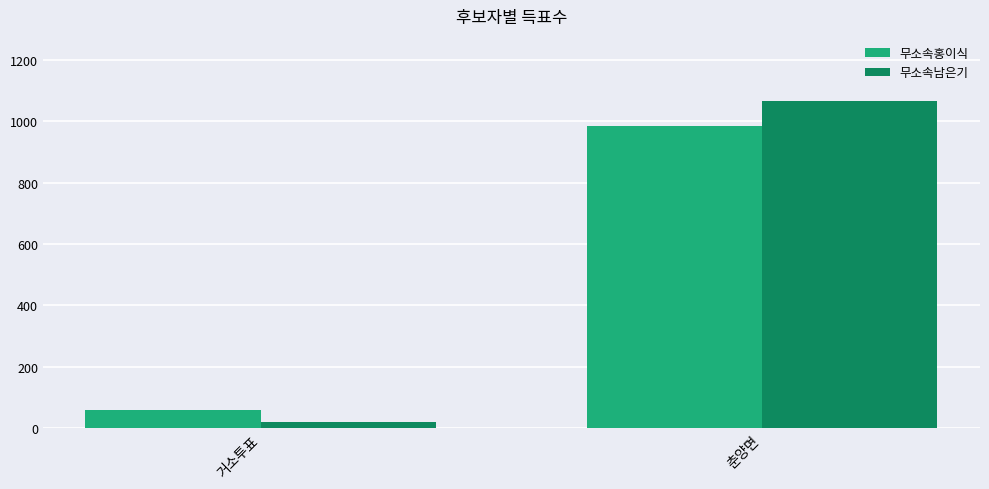

The 무소속홍이식 series shows 418 at 춘양면. True or false?

False